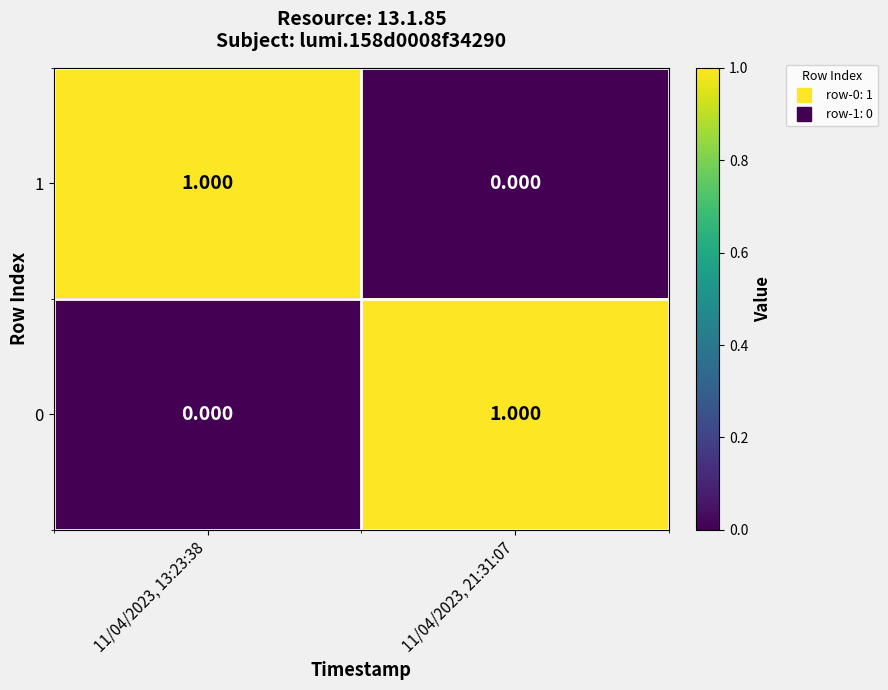

Reading right to left, transcribe all the data shown in this chart.

1: 11/04/2023, 21:31:07=0	11/04/2023, 13:23:38=1
0: 11/04/2023, 21:31:07=1	11/04/2023, 13:23:38=0